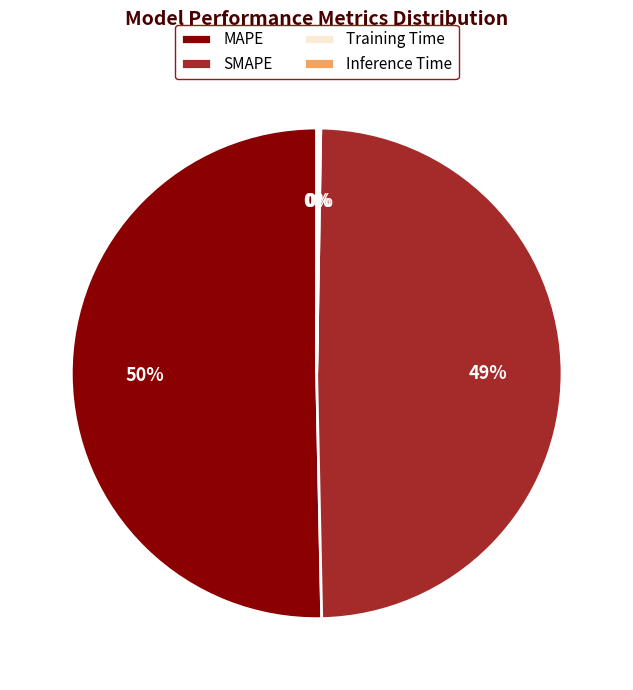

To the nearest percent, what is the average slice percentage?

25%